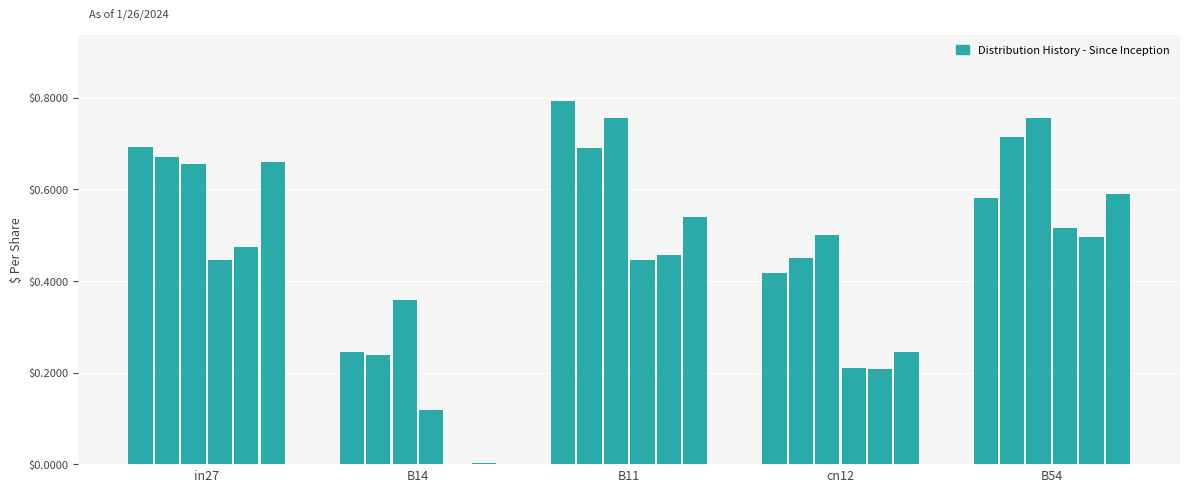

How many distinct data groups are displayed?

6